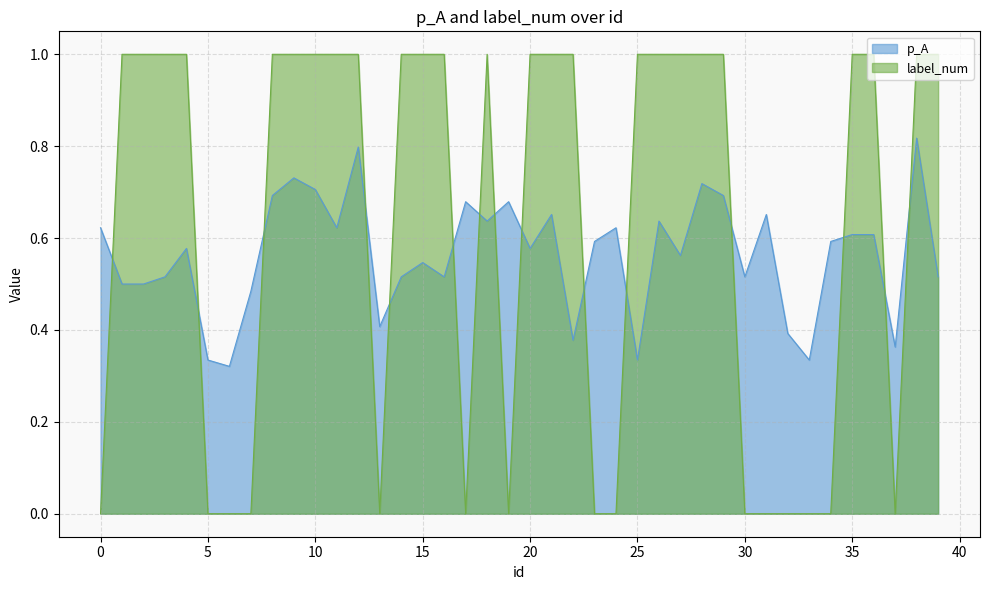

Is the value of p_A at 17 greater than the value of label_num at 4?

No